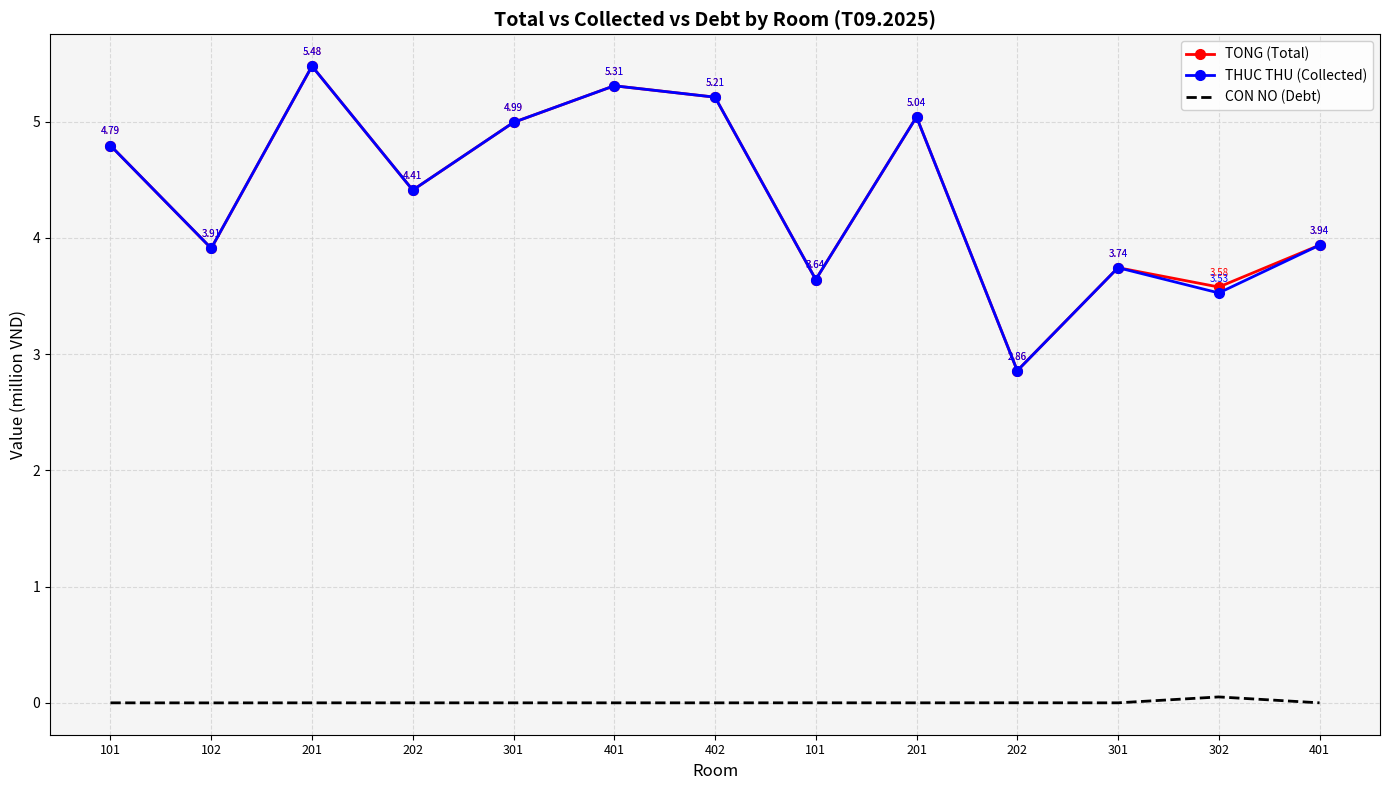

How many interior local valleys does the CON NO (Debt) series have?

3